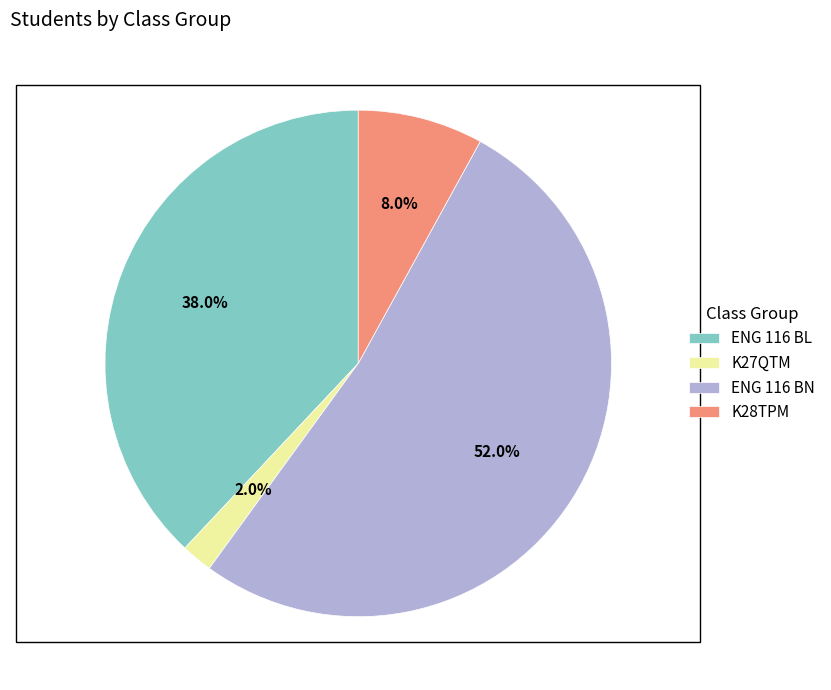

Does ENG 116 BL represent more than half of the total?

No